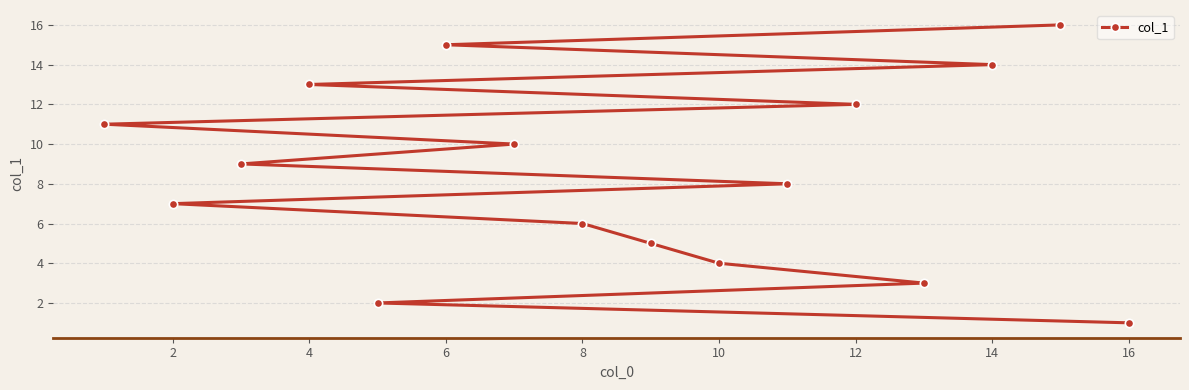

How many categories are shown in the chart?

16